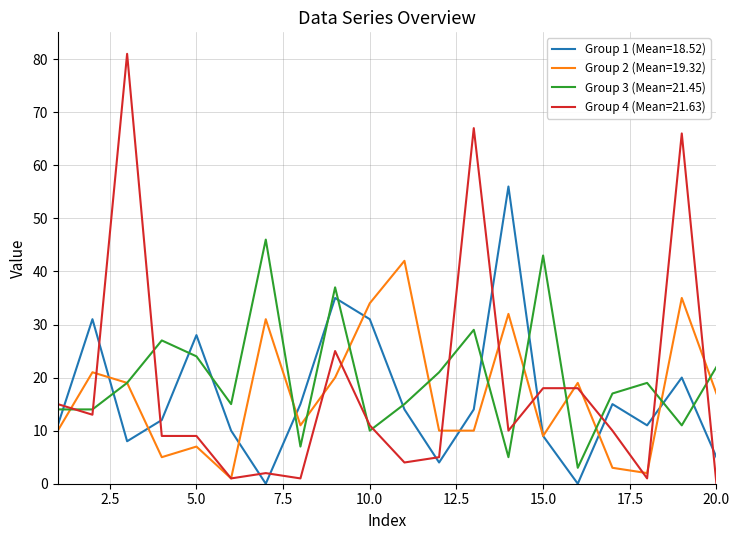

Which series has the largest range (max minus min)?

Group 4 (Mean=21.63)